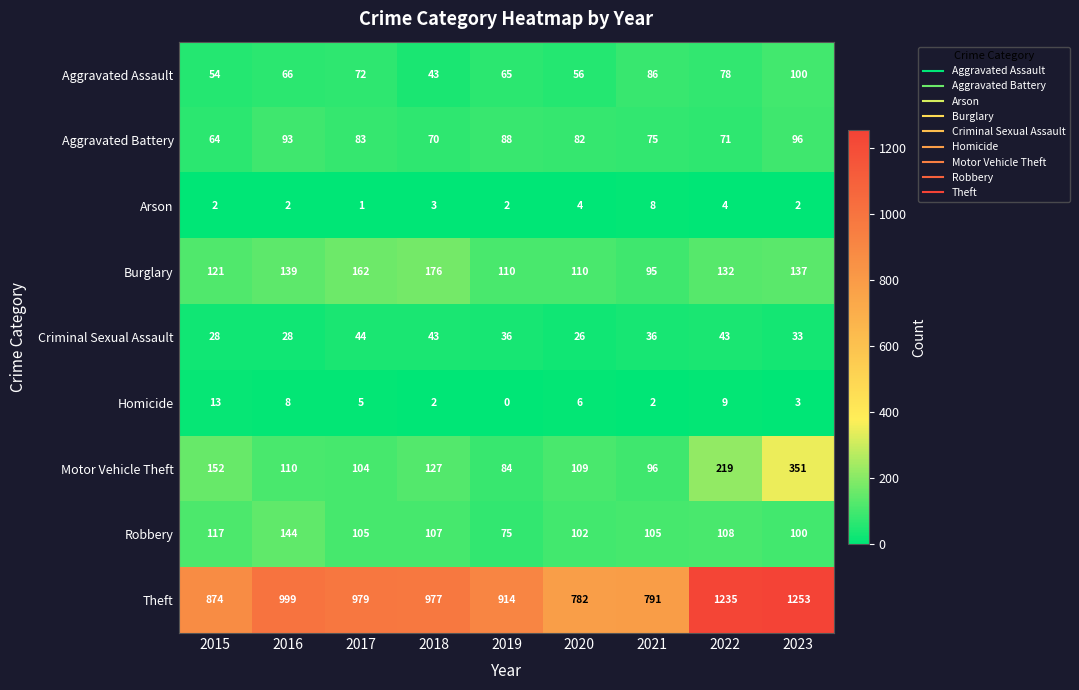

How many categories are shown in the chart?

9